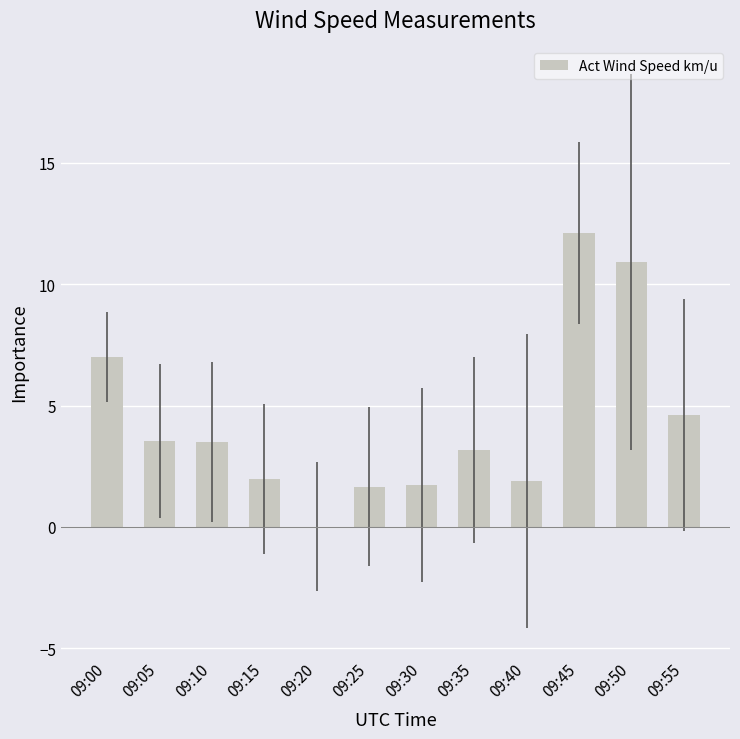

What is the ratio of the value at 09:40 to the value at 09:45?

0.2